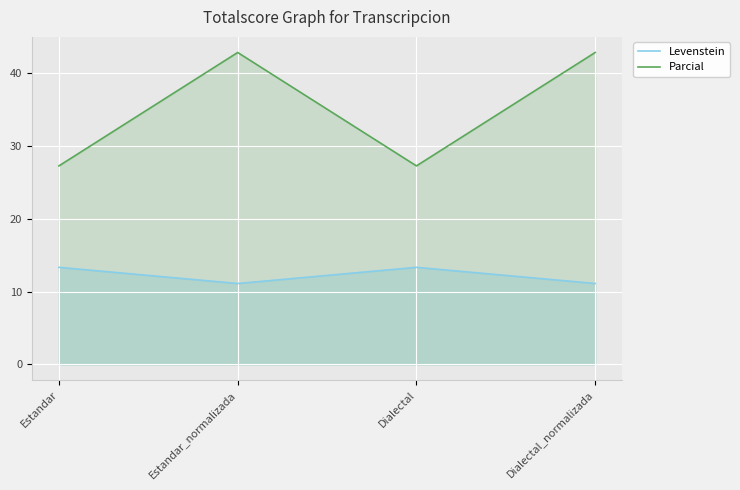

What is the value of the Parcial point at the 4th from the left?

42.9